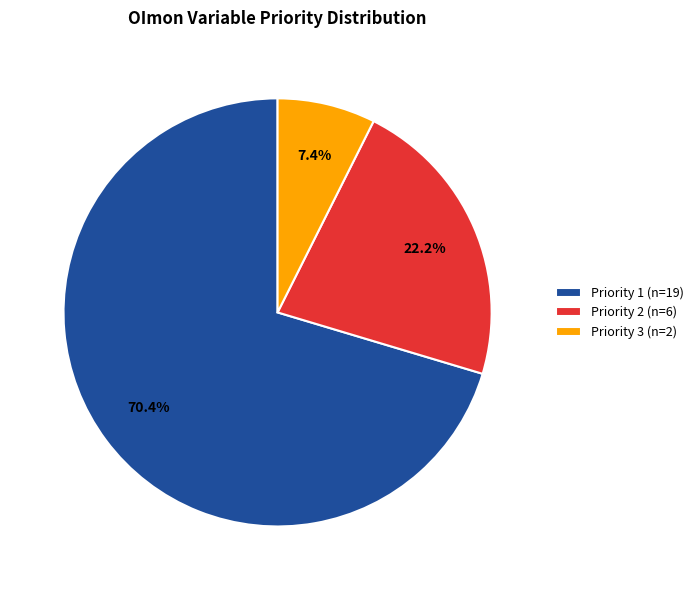

Approximately how many times larger is the value at Priority 2 (n=6) compared to Priority 3 (n=2)?

3.0